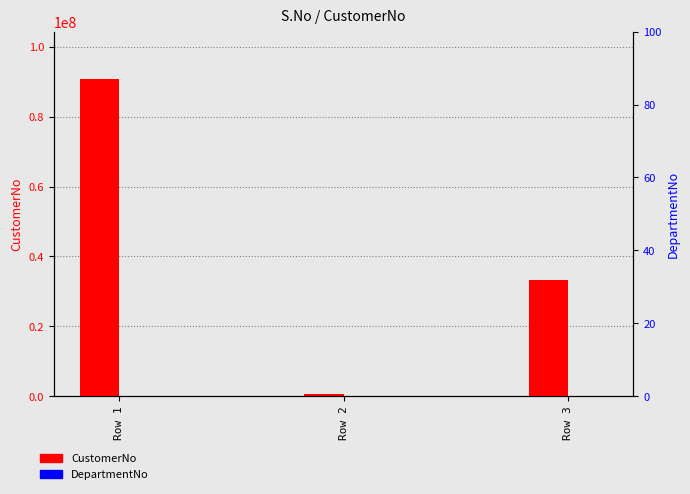

What is the difference between the CustomerNo values at Row 3 and Row 2?

32654045